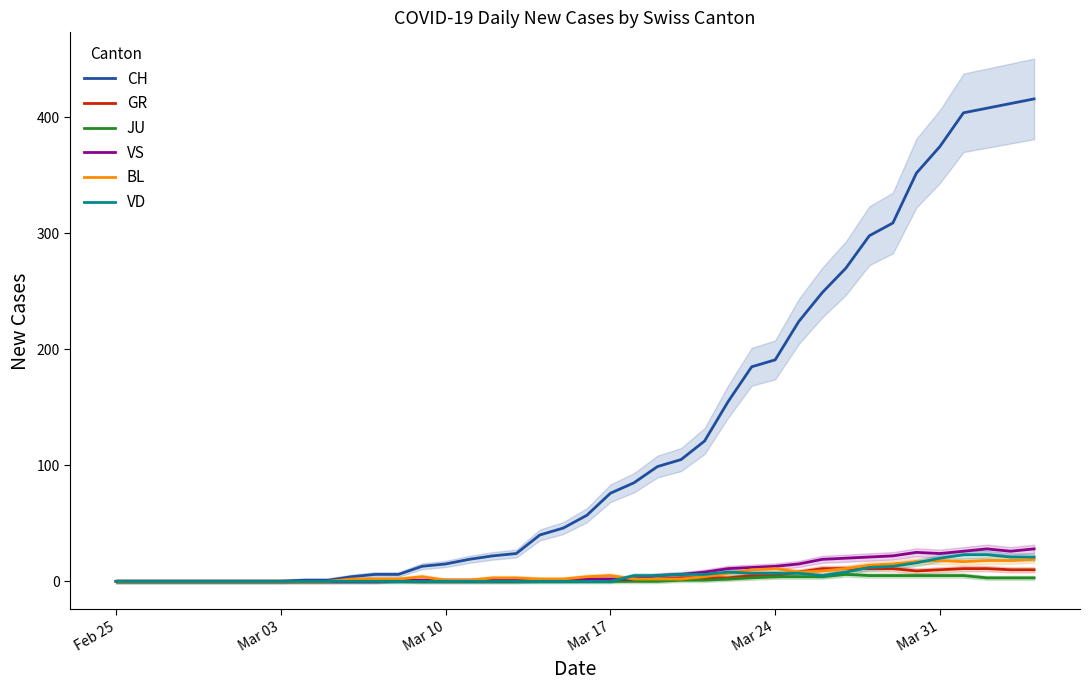

How many data points in VS are less than 2?

20